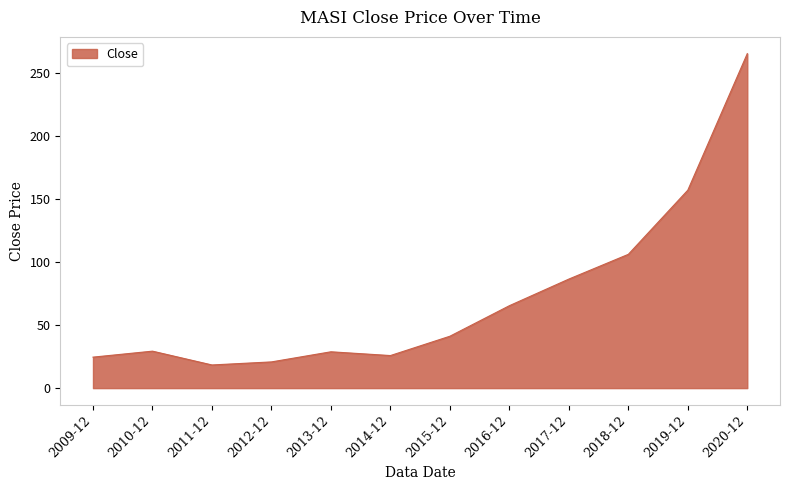

What is the sum of all values?

868.8